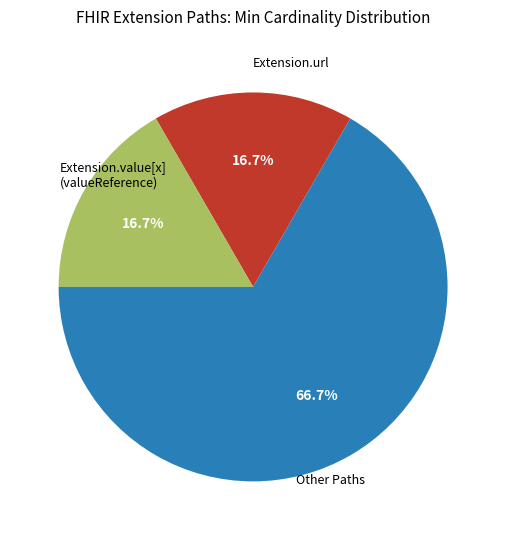

Is there any slice that represents more than half of the pie?

Yes